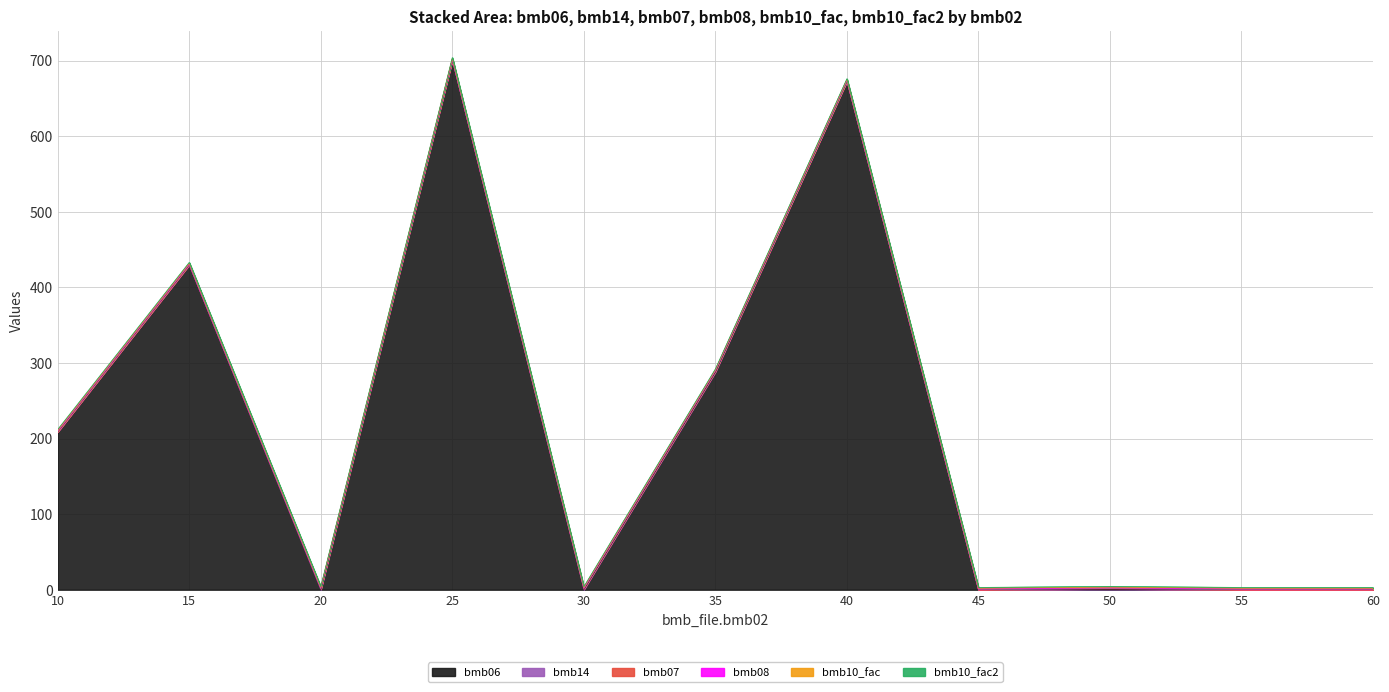

Is it true that bmb10_fac equals 1.6 at 10?

False